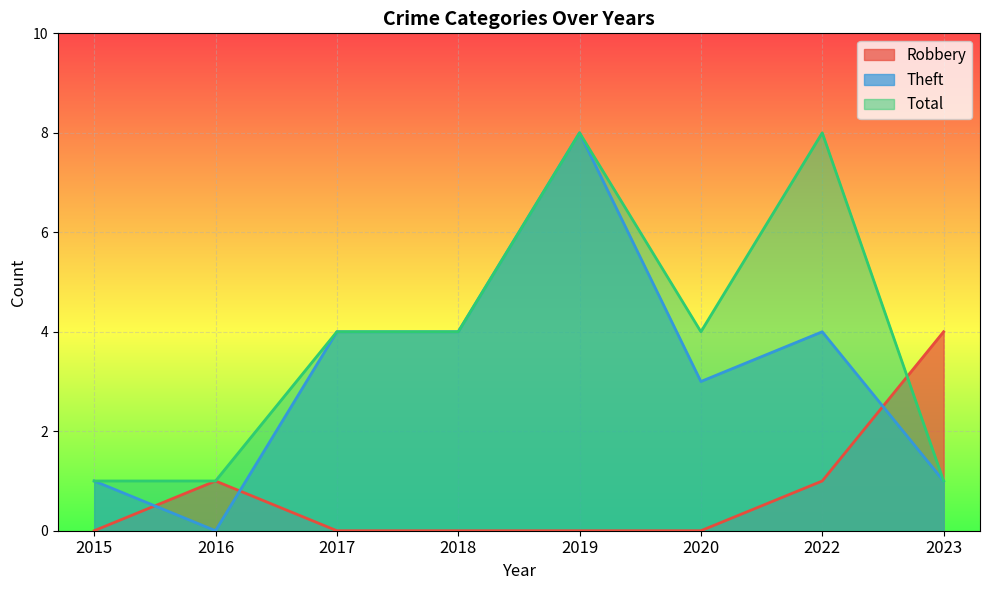

Between 2019 and 2022, which series saw the biggest shift?

Theft